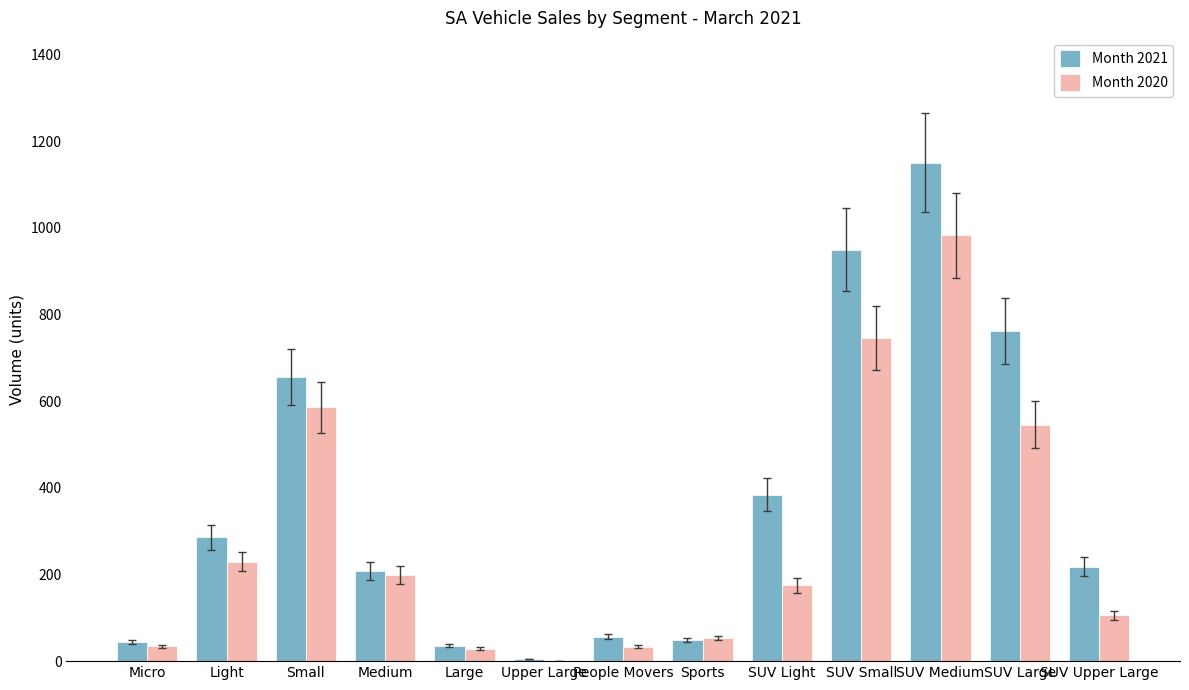

What is the sum of the Month 2021 values at Micro and Sports?

92